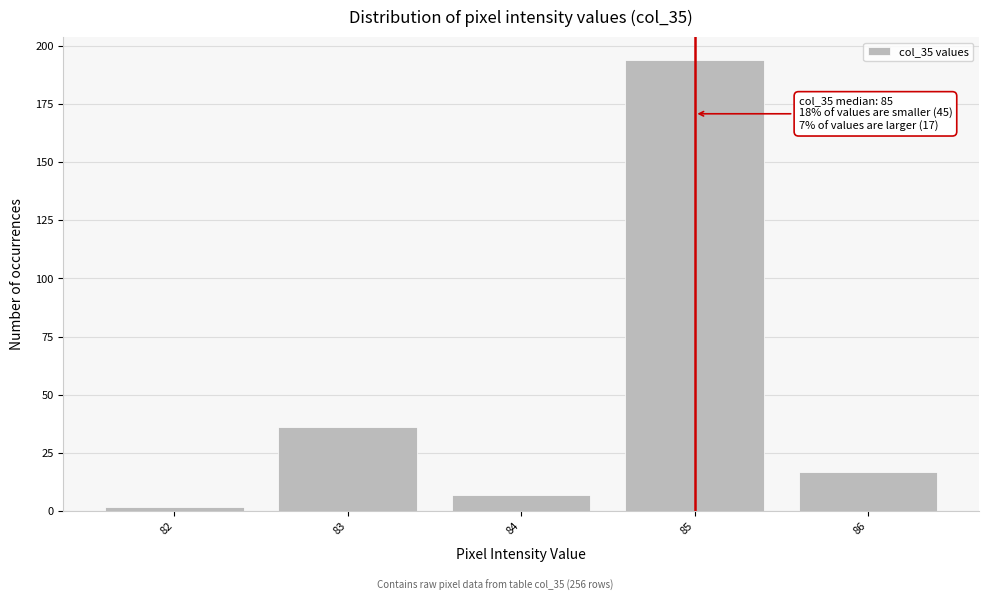

Which range on the x-axis has the tallest bar?

84.5 to 85.5